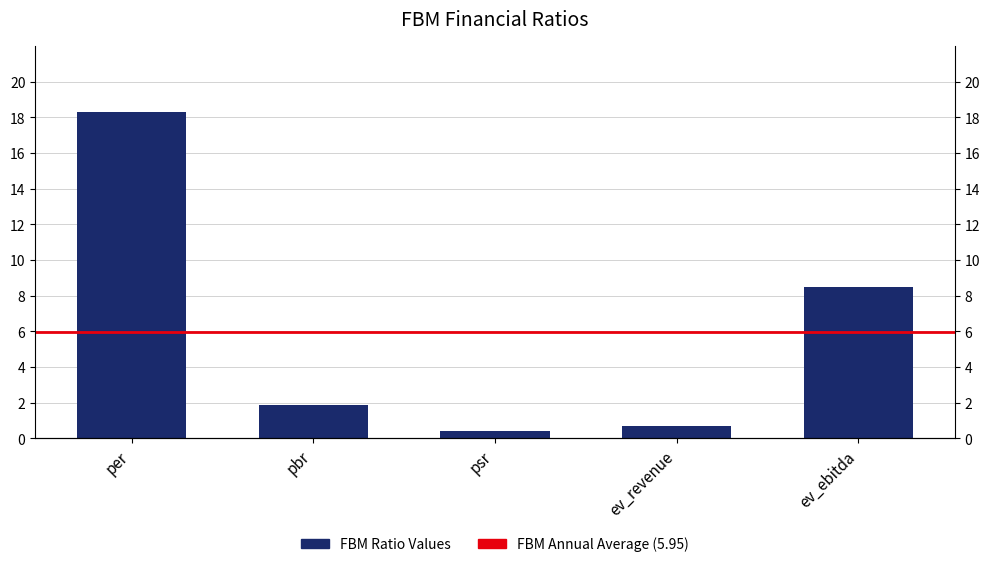

What is the change in value from ev_revenue to ev_ebitda?

+7.8